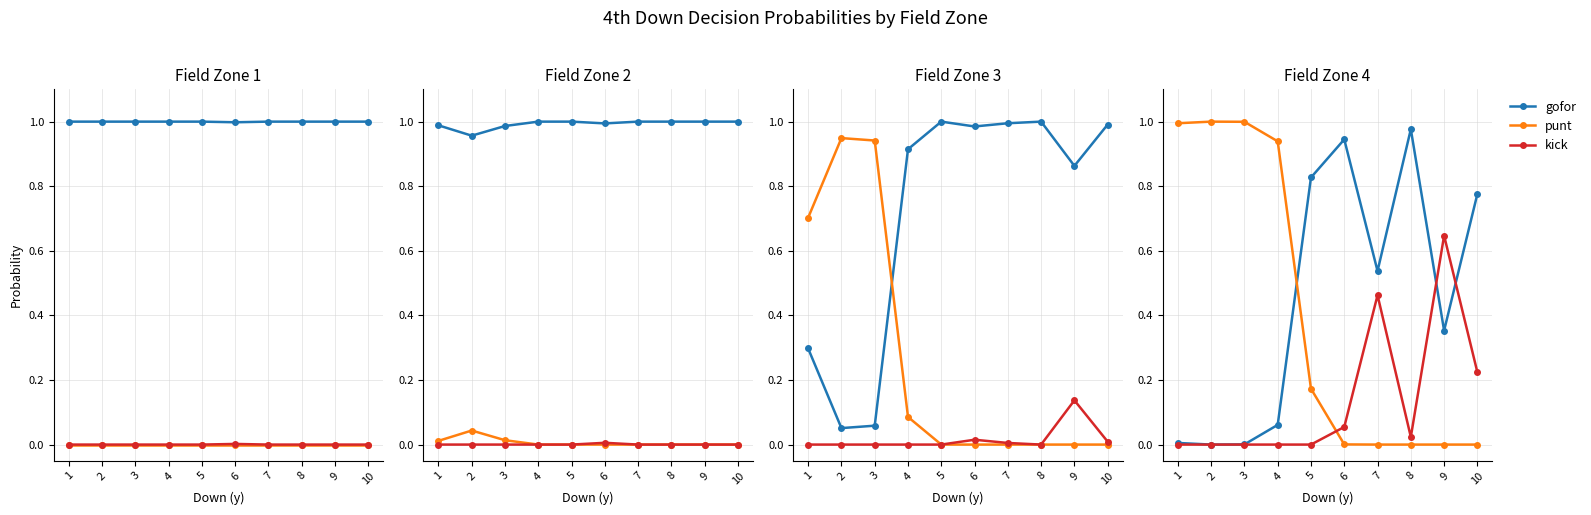

What is the average value of the kick series?

0.1